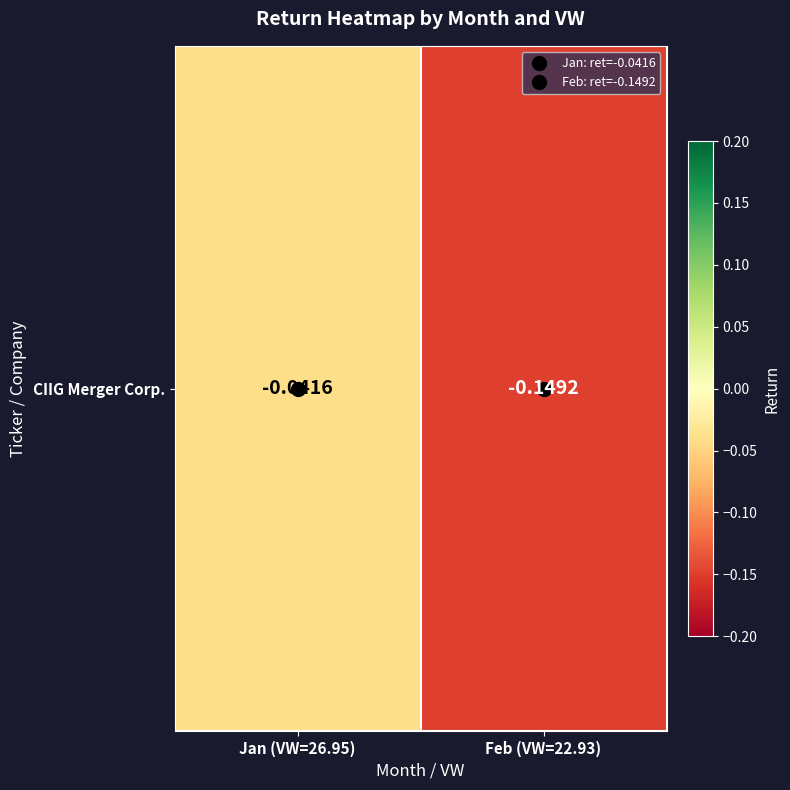

Between Jan (VW=26.95) and Feb (VW=22.93), which is larger?

Jan (VW=26.95)